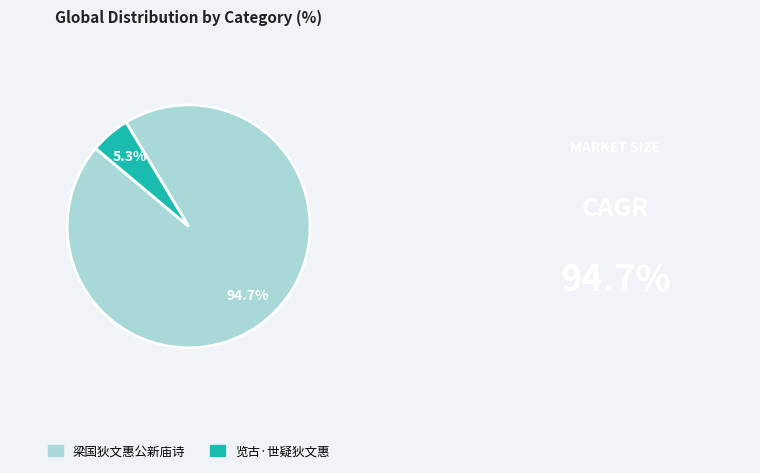

True or false: 梁国狄文惠公新庙诗 accounts for 88% of the total.

False